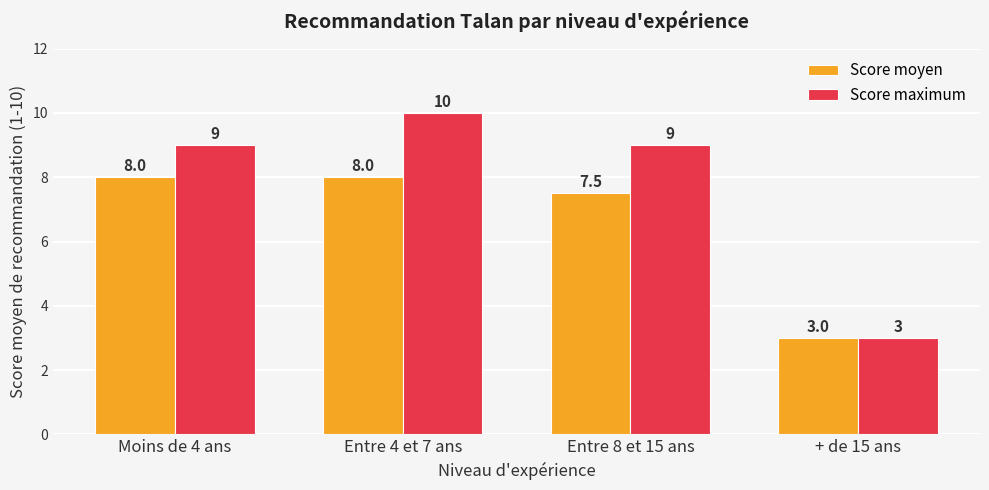

How many bars are there in each group?

2